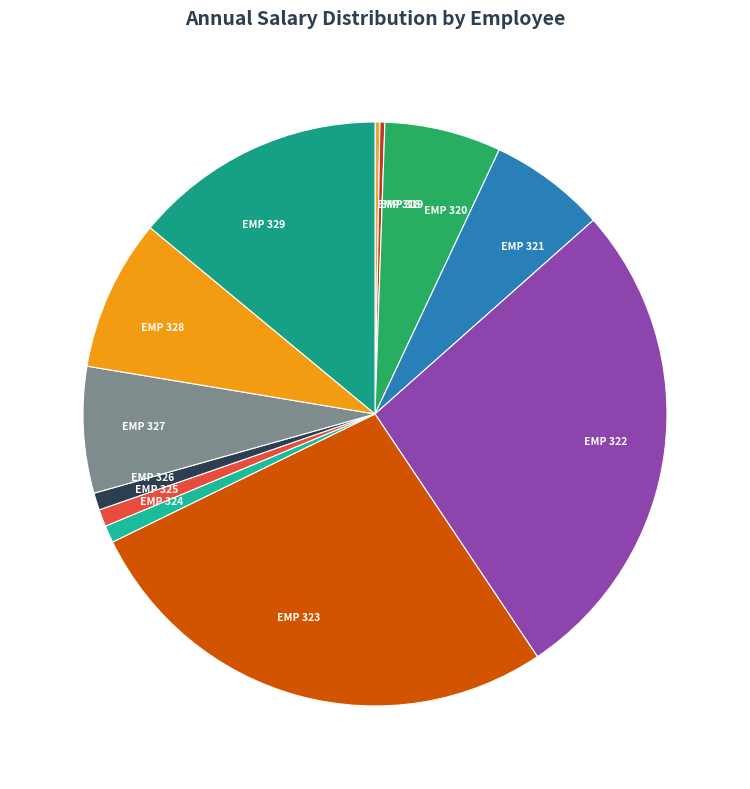

What is the ratio of the value at EMP 329 to the value at EMP 324?

14.7